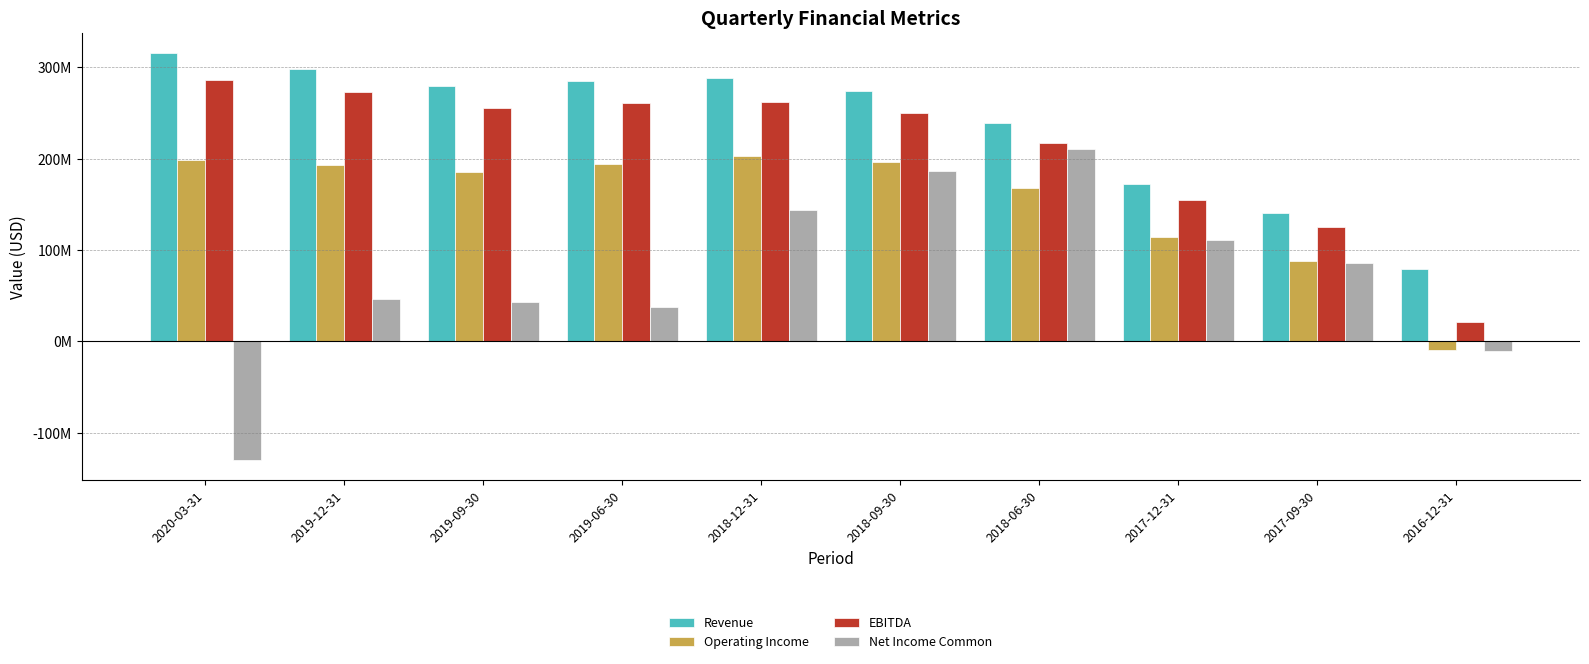

What is the difference between the highest and lowest values at 2020-03-31?

445052000